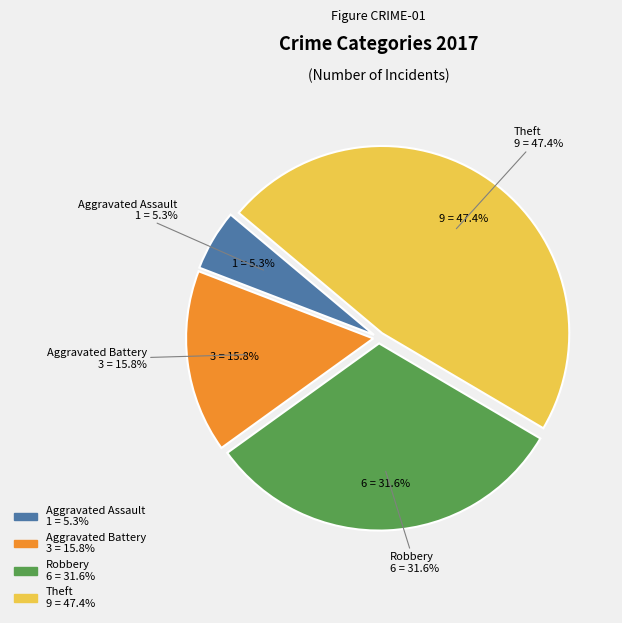

Which category has the biggest portion of the pie?

Theft